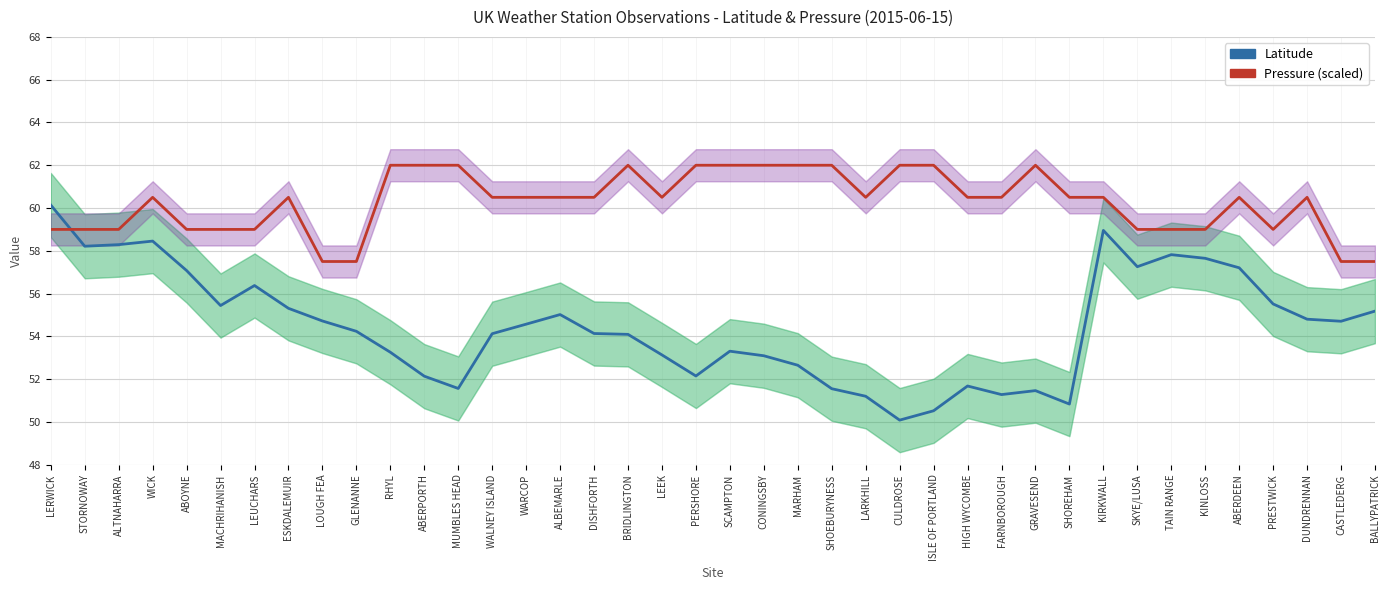

At which label does Pressure (scaled) reach its peak?

RHYL